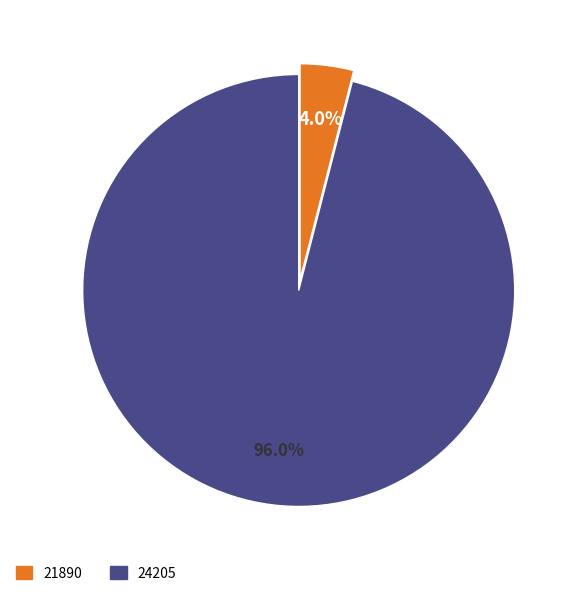

The 21890 slice represents 13% of the pie. True or false?

False